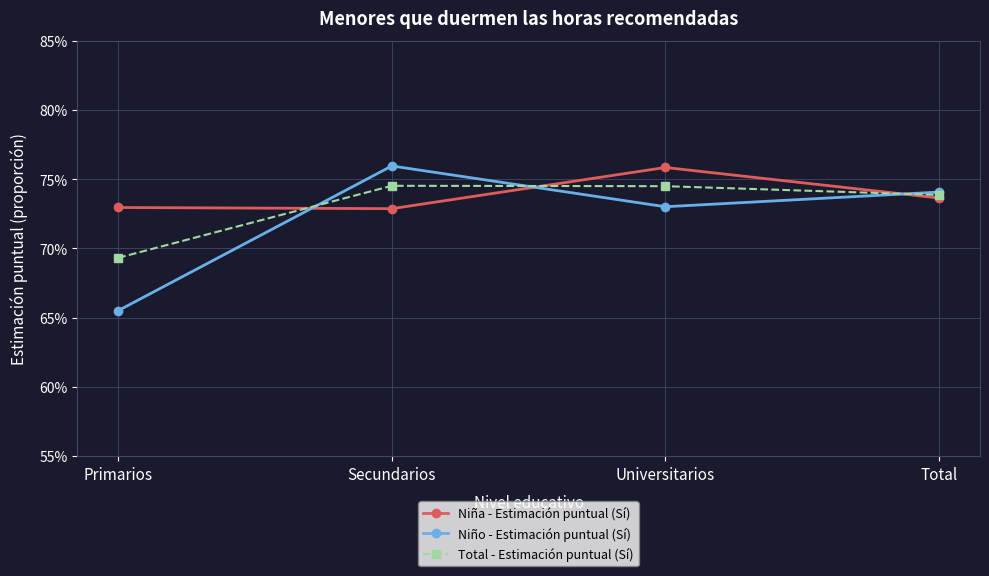

Between which two adjacent categories do Niño - Estimación puntual (Sí) and Niña - Estimación puntual (Sí) first intersect?

Primarios and Secundarios